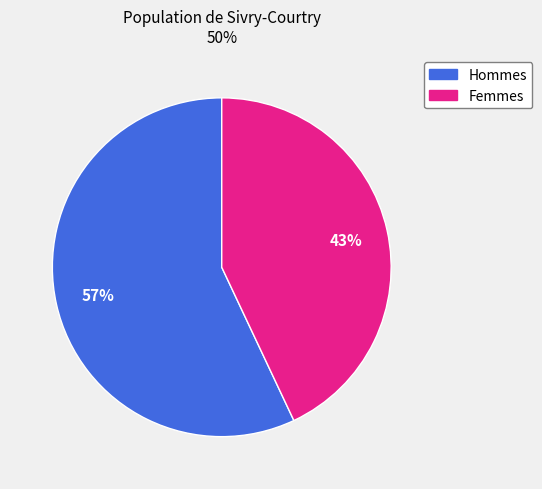

Is there any slice that represents more than half of the pie?

Yes